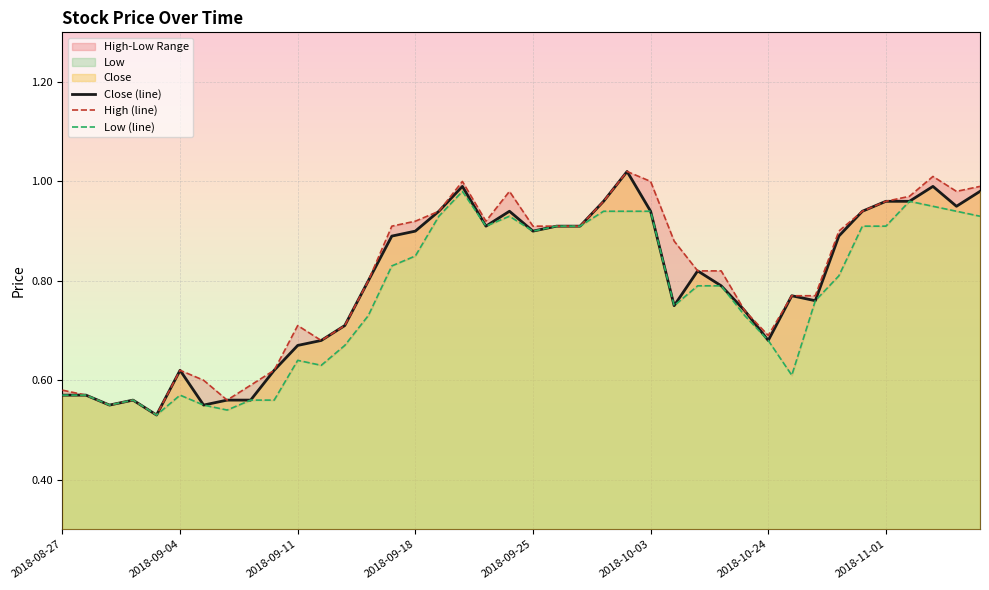

The value of Close (line) at 2018-10-03 is 0.3. True or false?

False